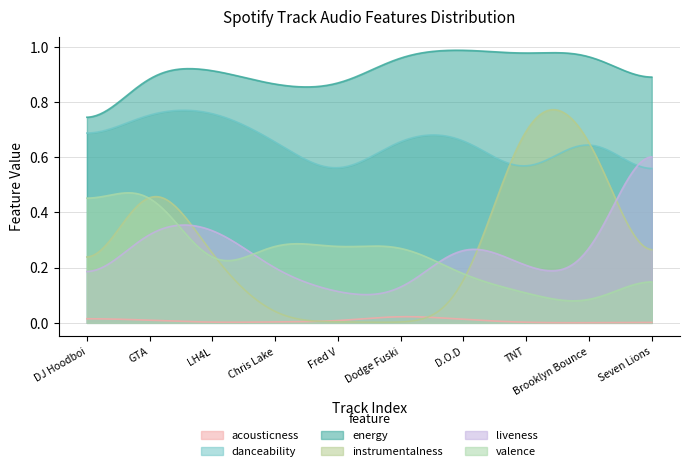

Which series has the largest range (max minus min)?

instrumentalness